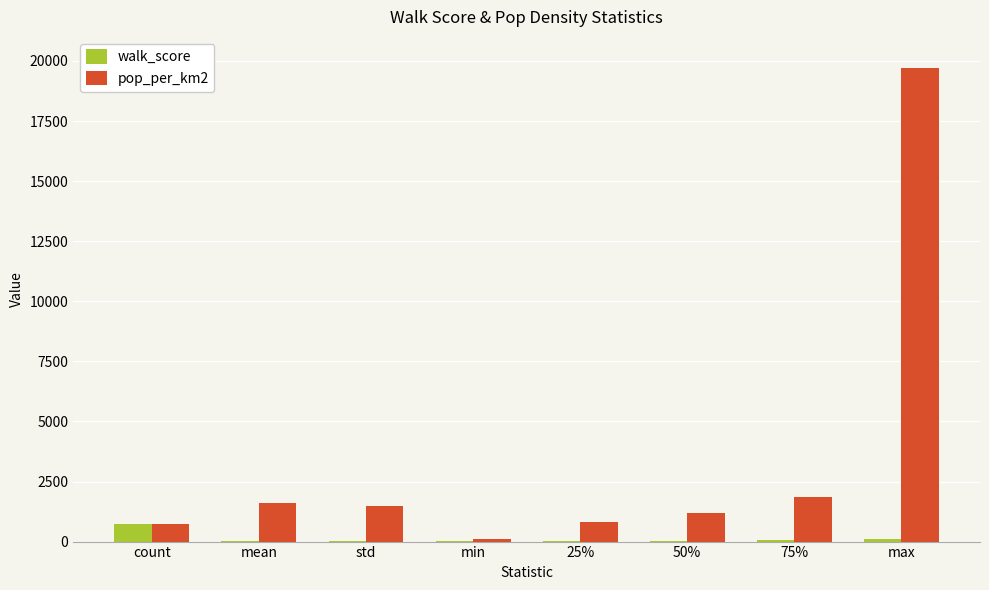

Read the walk_score value at count.

724.0